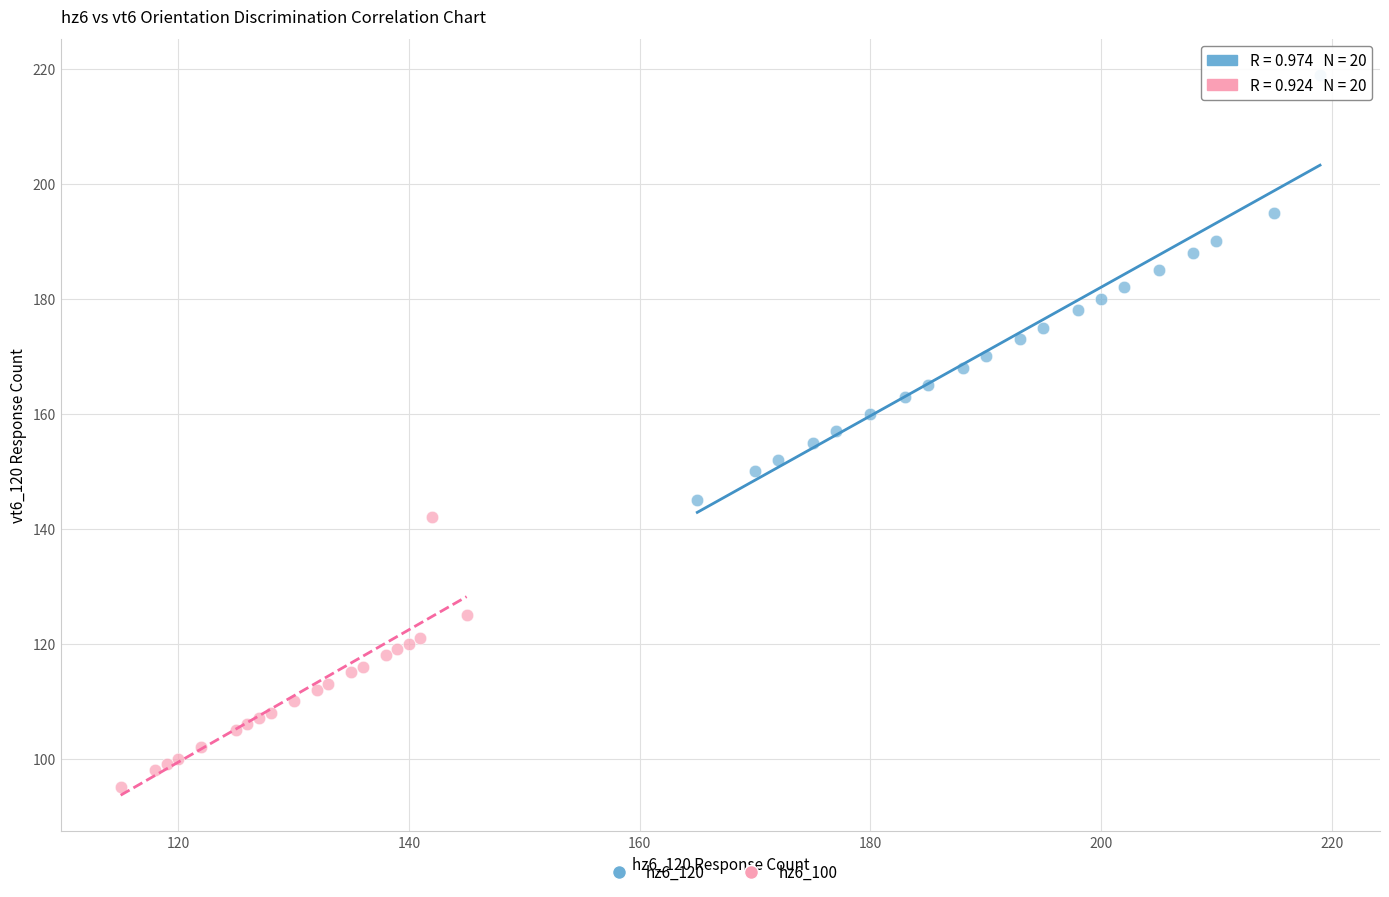

Which series has the widest spread of Y values?

hz6_120